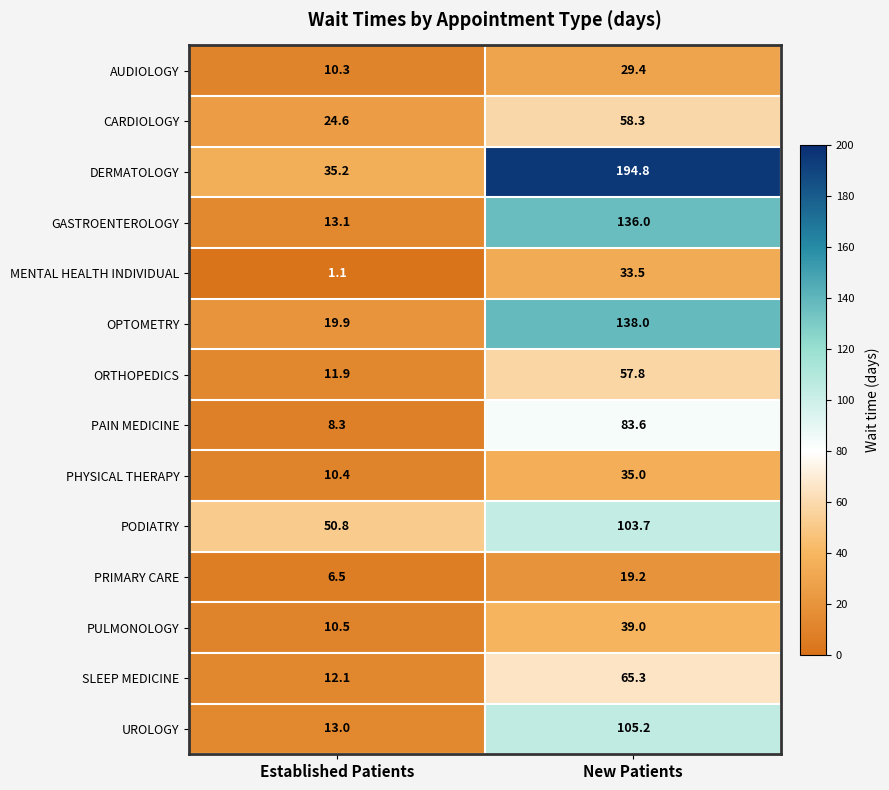

Reading right to left, transcribe all the data shown in this chart.

AUDIOLOGY: New Patients=29.4	Established Patients=10.3
CARDIOLOGY: New Patients=58.3	Established Patients=24.6
DERMATOLOGY: New Patients=194.8	Established Patients=35.2
GASTROENTEROLOGY: New Patients=136.0	Established Patients=13.1
MENTAL HEALTH INDIVIDUAL: New Patients=33.5	Established Patients=1.1
OPTOMETRY: New Patients=138.0	Established Patients=19.9
ORTHOPEDICS: New Patients=57.8	Established Patients=11.9
PAIN MEDICINE: New Patients=83.6	Established Patients=8.3
PHYSICAL THERAPY: New Patients=35.0	Established Patients=10.4
PODIATRY: New Patients=103.7	Established Patients=50.8
PRIMARY CARE: New Patients=19.2	Established Patients=6.5
PULMONOLOGY: New Patients=39.0	Established Patients=10.5
SLEEP MEDICINE: New Patients=65.3	Established Patients=12.1
UROLOGY: New Patients=105.2	Established Patients=13.0